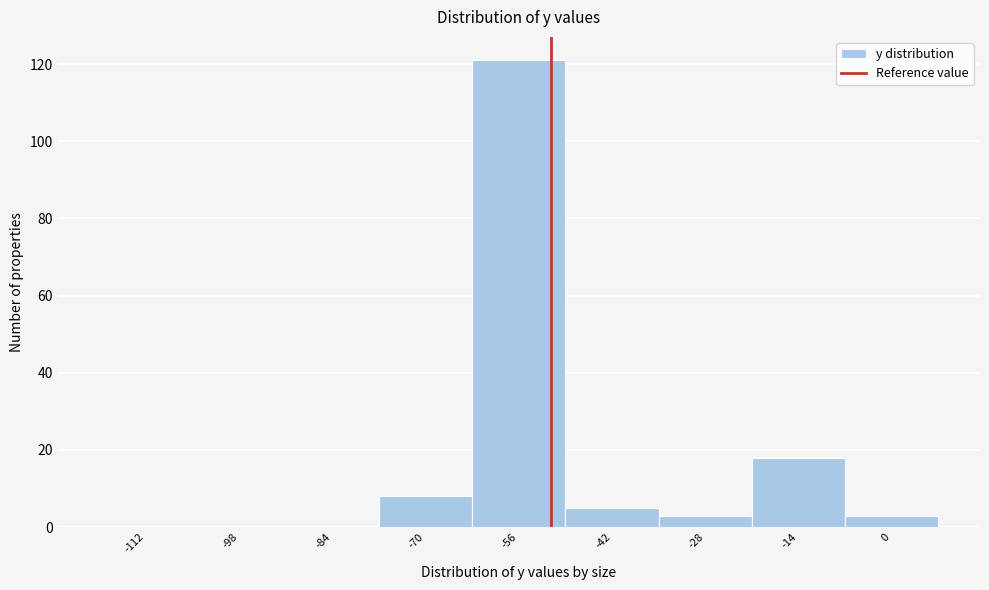

Reading left to right, list all the values displayed in this chart.

-112=0	-98=0	-84=0	-70=8	-56=121	-42=5	-28=3	-14=18	0=3